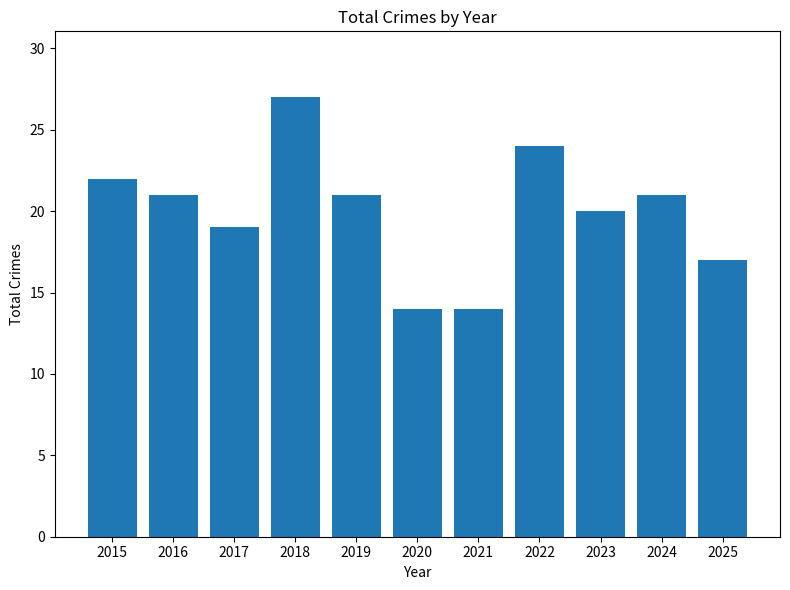

What is the value of the 1st bar from the left?

22